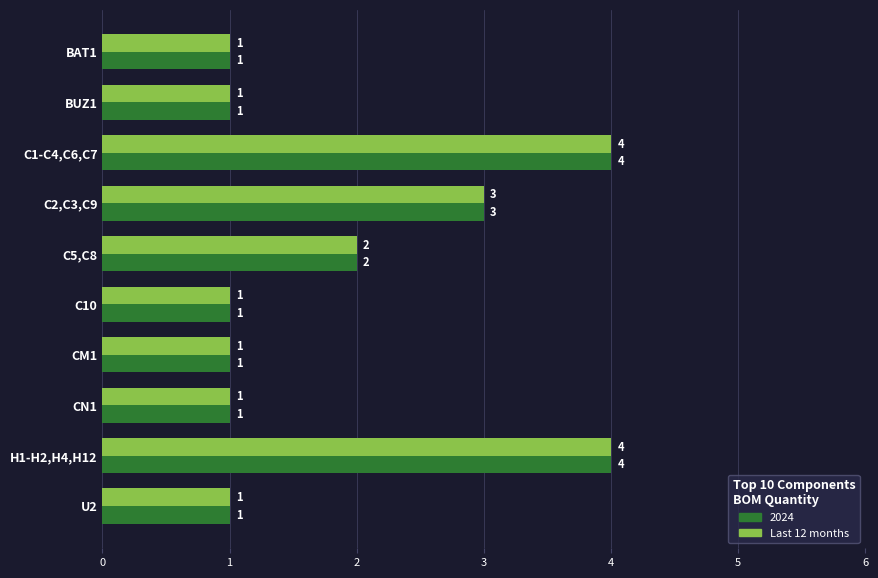

How many series are shown in this chart?

2